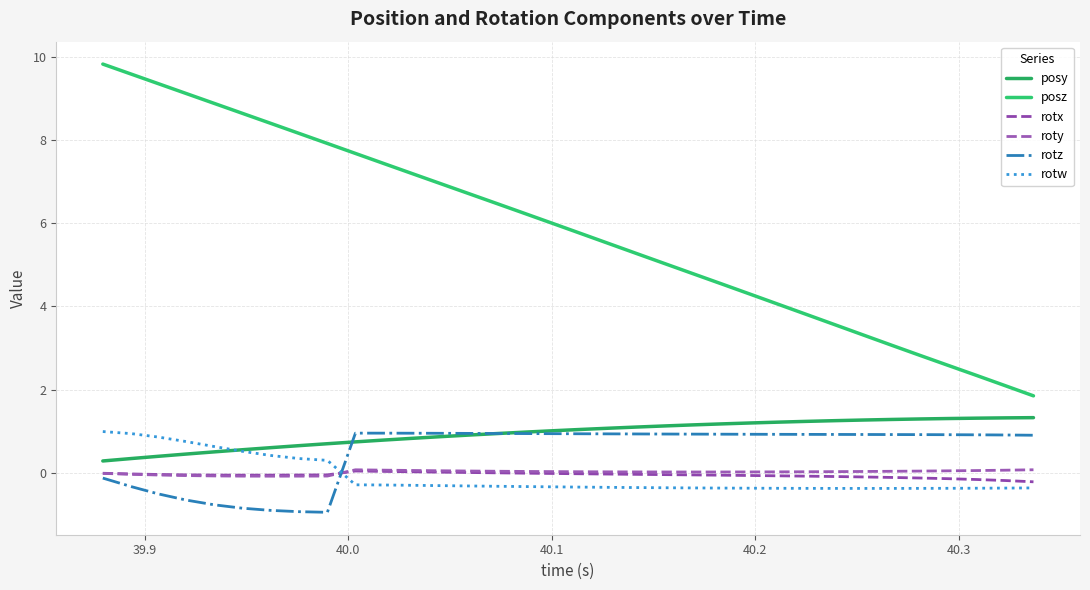

Does the chart display data point markers on the line(s)?

No